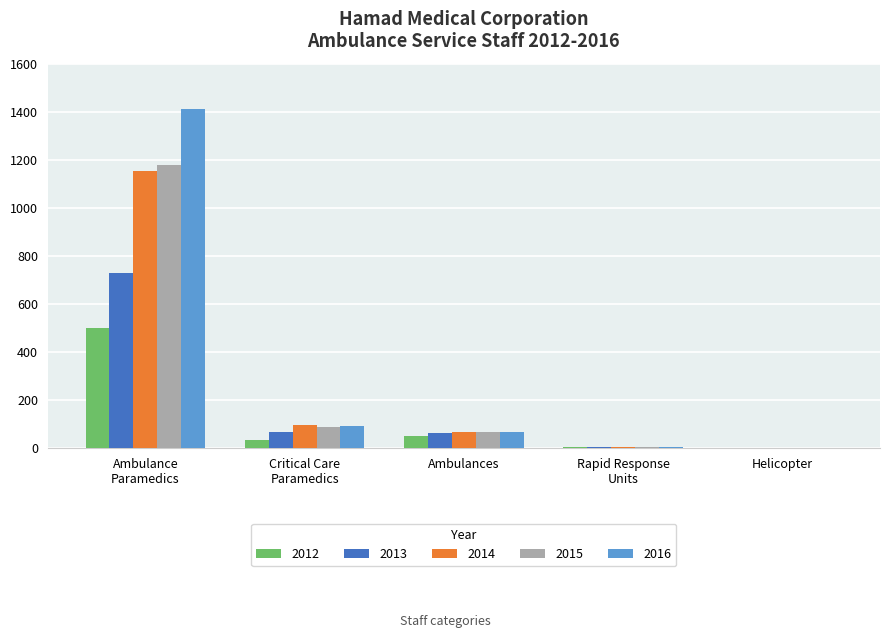

What is the greatest value displayed?

1410